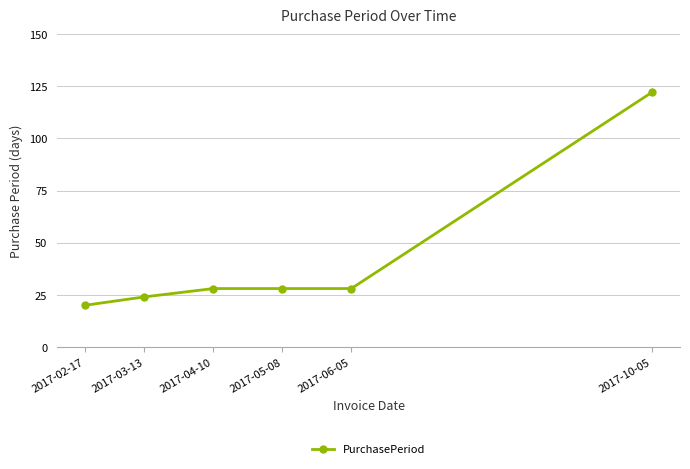

True or false: the data has more than 2 interior local peaks.

False